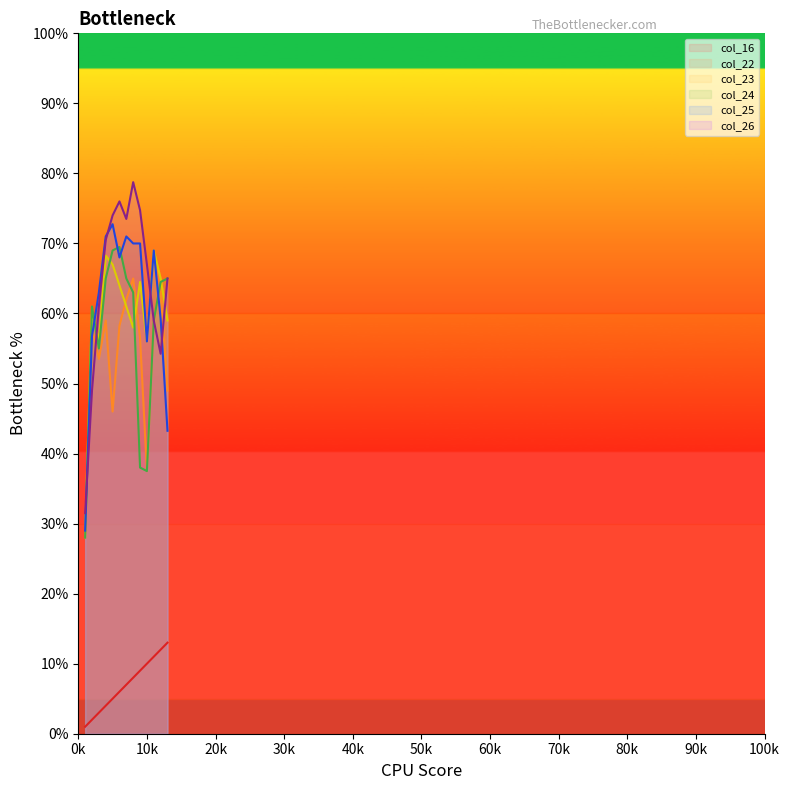

What is the value of the col_26 point at the 2nd from the left?

49.0